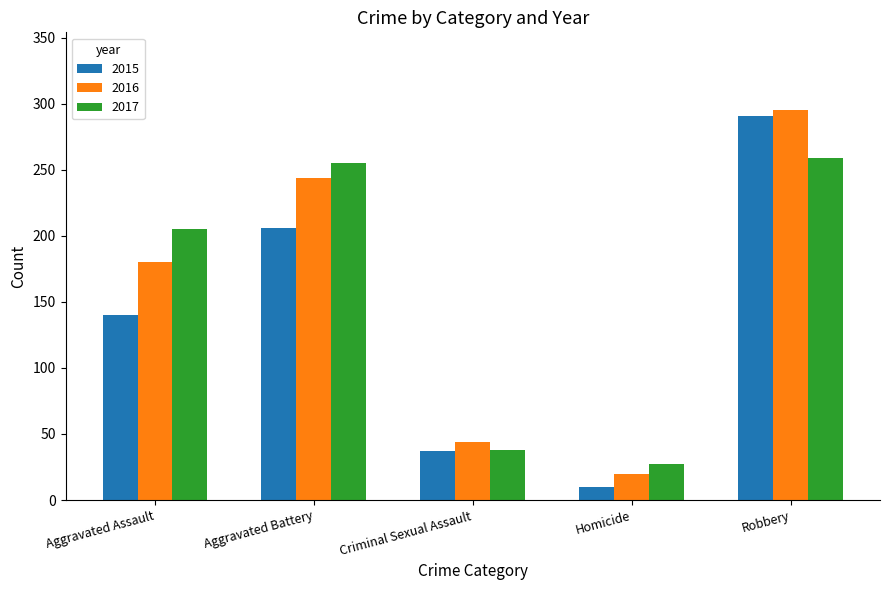

Rank the series by their maximum value, from lowest to highest.

2017, 2015, 2016